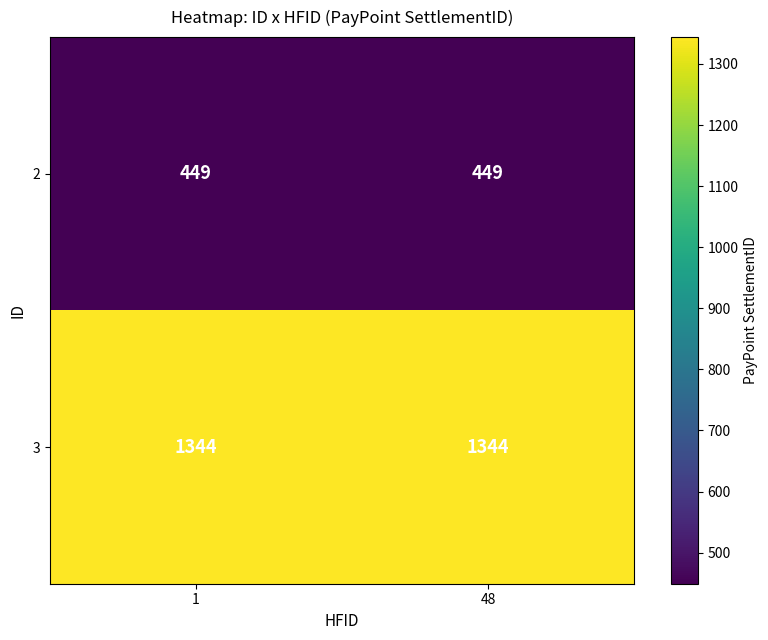

What is the spread (max minus min) of values at 1?

895